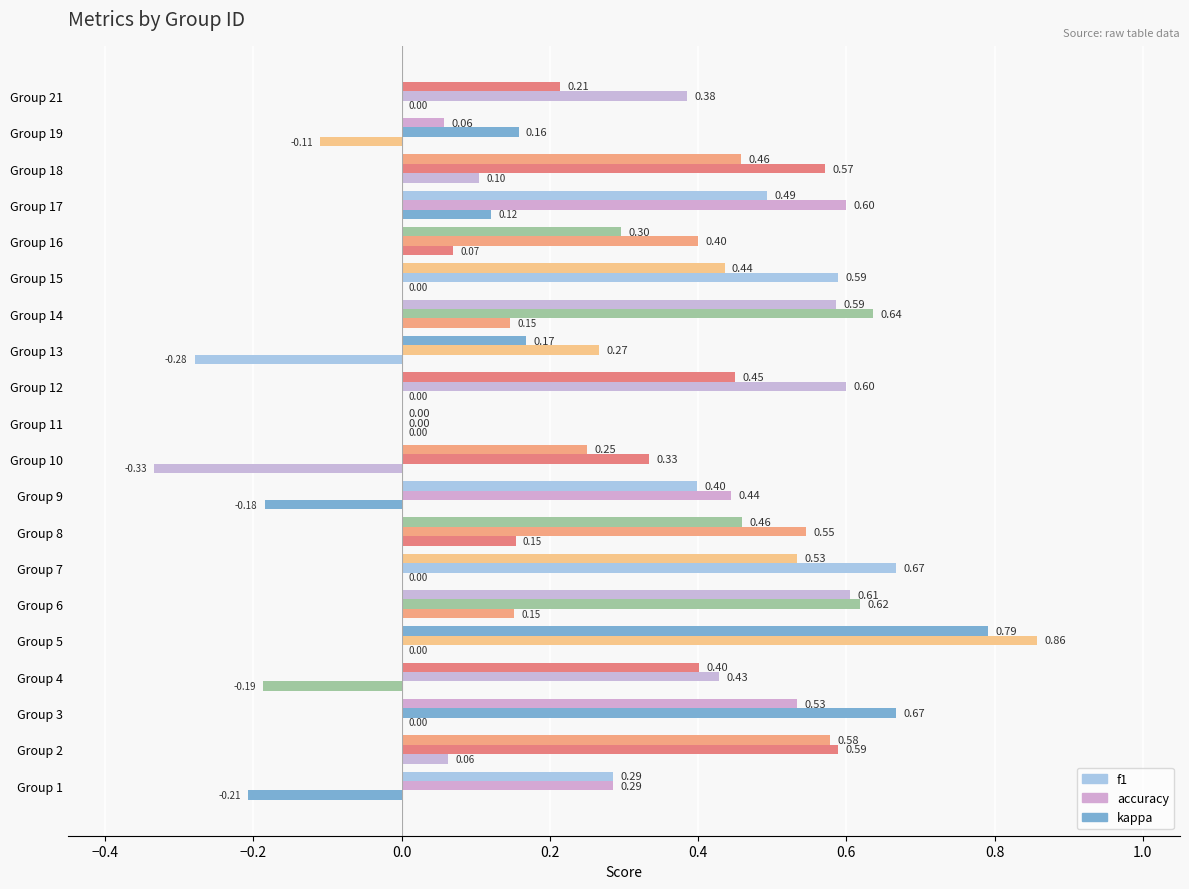

How many distinct data groups are displayed?

3